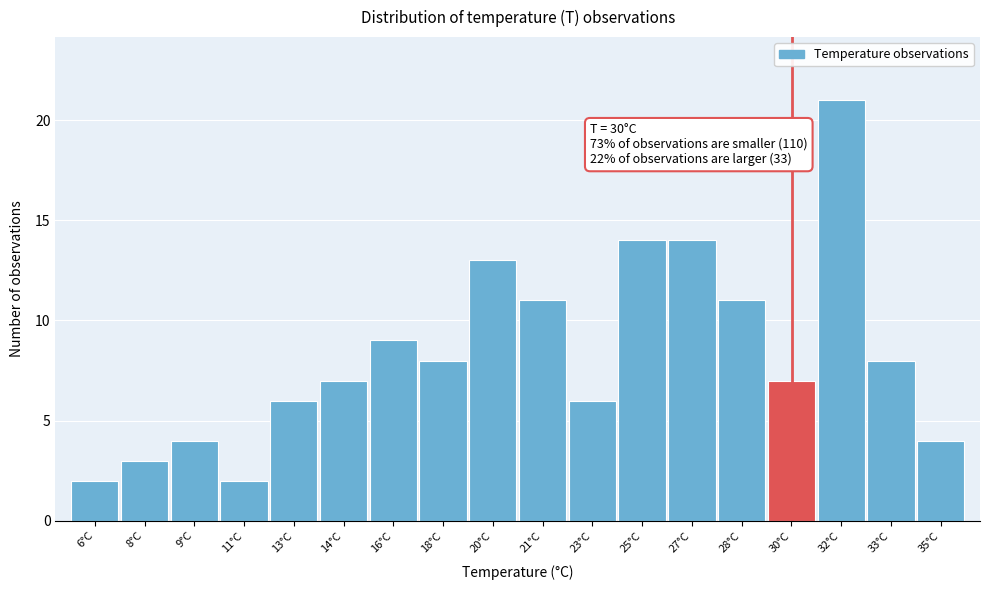

Reading left to right, transcribe all the data shown in this chart.

6°C=2	8°C=3	9°C=4	11°C=2	13°C=6	14°C=7	16°C=9	18°C=8	20°C=13	21°C=11	23°C=6	25°C=14	27°C=14	28°C=11	30°C=7	32°C=21	33°C=8	35°C=4